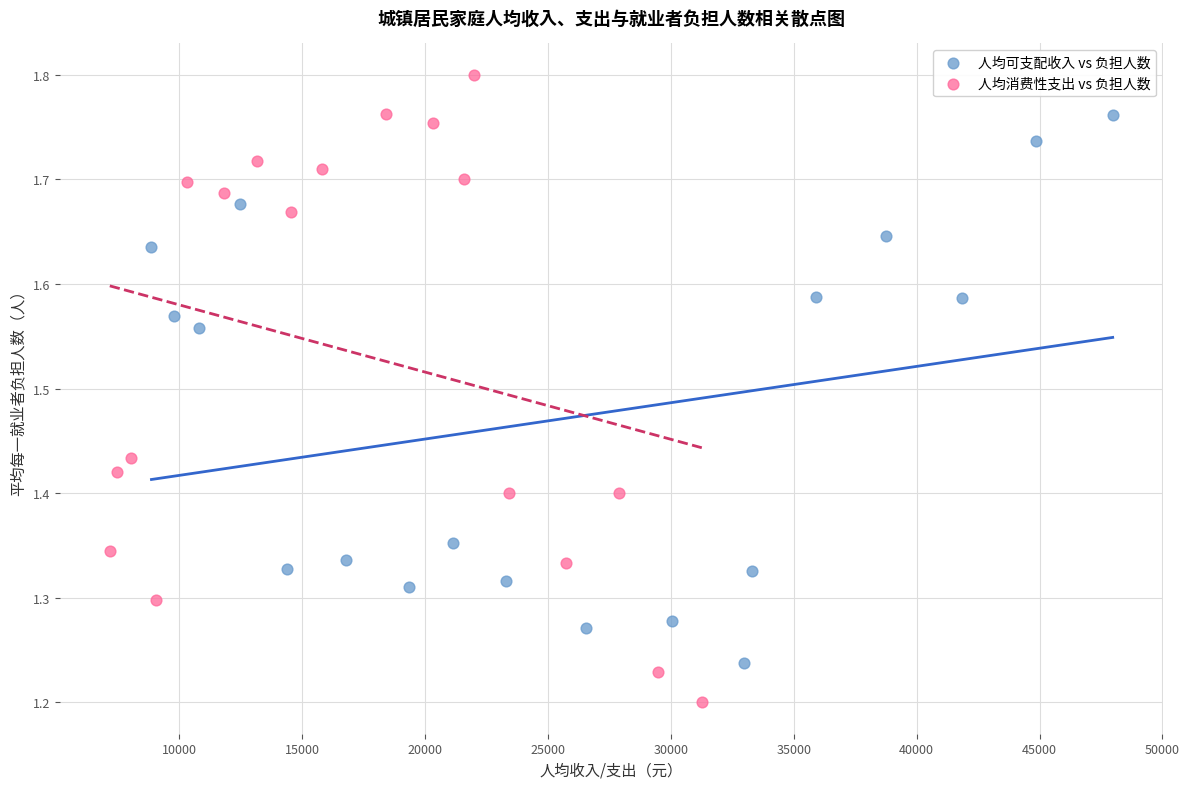

Which series has the widest spread of Y values?

人均消费性支出 vs 负担人数